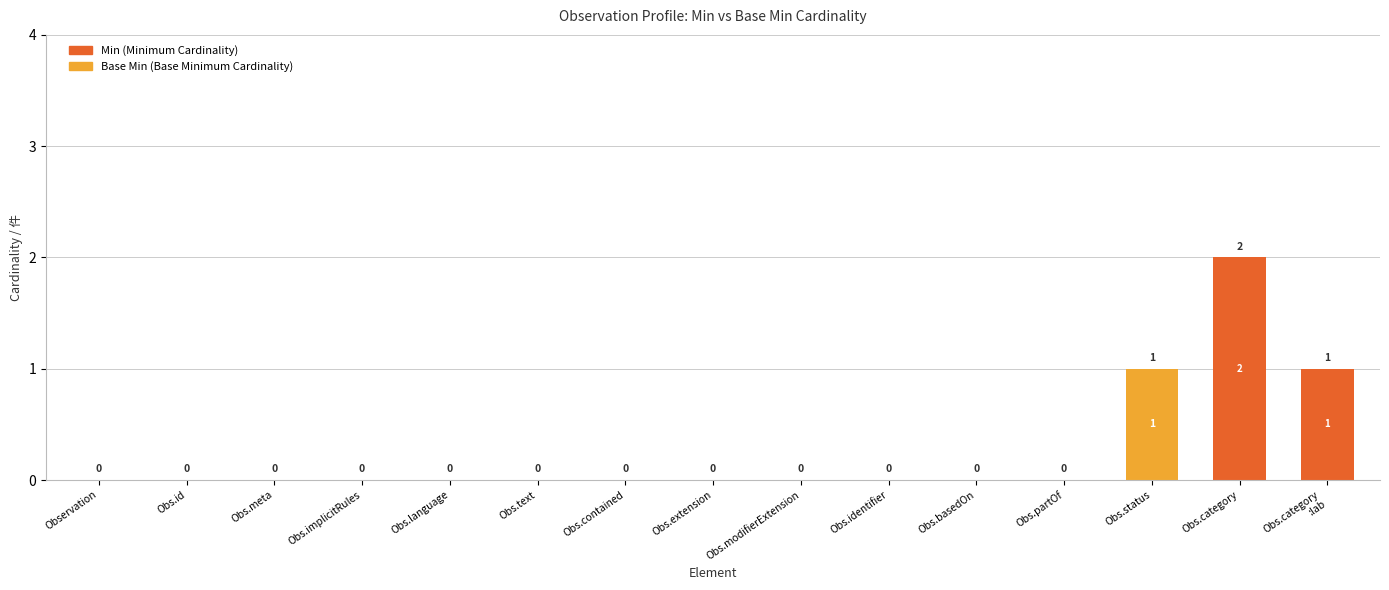

At which category is the sum across all series the highest?

Obs.category